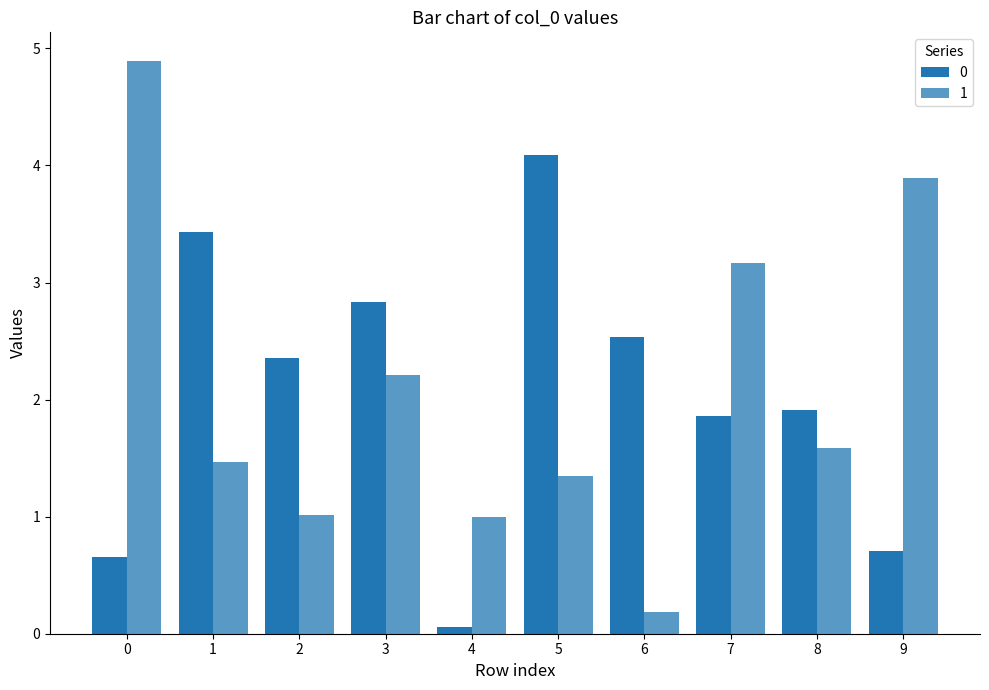

What is the difference between the maximum and second lowest values in the 1 series?

3.9